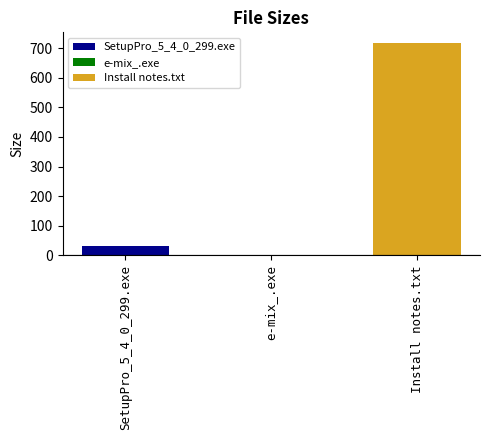

What is the maximum value for Install notes.txt?

718.0